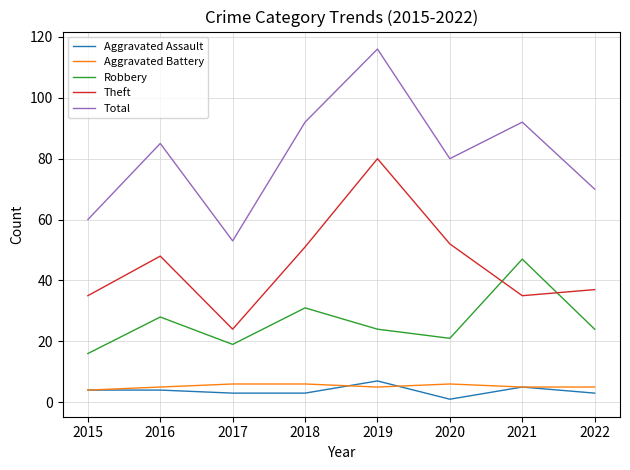

How many interior local peaks does the Robbery series have?

3